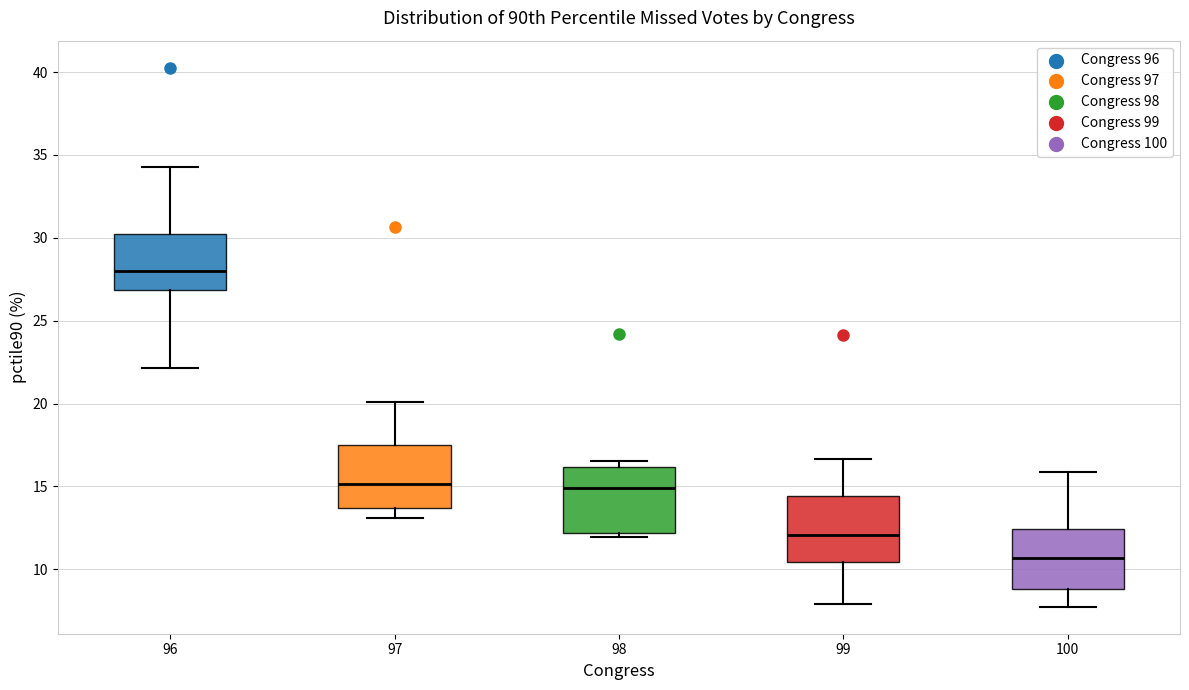

Reading left to right, transcribe this box plot: for each box, give where its median line is, the range the box spans, and where its two whiskers end, as read against the y-axis. The values are not printed on the chart, so give them approximately, as read against the axis.

96: median 28.0, box 27.0 to 30.0, whiskers 22.0 to 34.0
97: median 15.0, box 13.5 to 17.5, whiskers 13.0 to 20.0
98: median 15.0, box 12.0 to 16.0, whiskers 12.0 (just below the box's lower edge) to 16.5
99: median 12.0, box 10.5 to 14.5, whiskers 8.0 to 16.5
100: median 10.5, box 9.0 to 12.5, whiskers 7.5 to 16.0